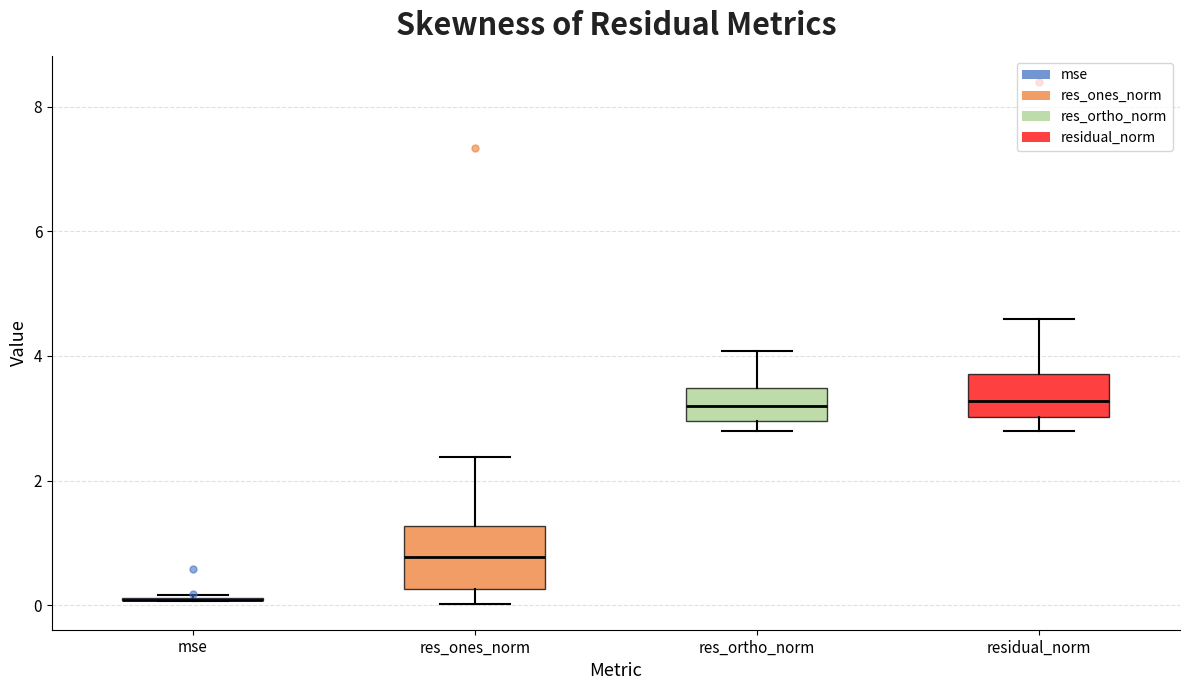

Reading left to right, read every box against the y-axis: the position of its median line, the range the box covers, and the ends of its whiskers. The values are not printed on the chart, so give them approximately, as read against the axis.

mse: box collapsed to a line at 0.0, whiskers 0.0 to 0.2
res_ones_norm: median 0.8, box 0.2 to 1.2, whiskers 0.0 to 2.4
res_ortho_norm: median 3.2, box 3.0 to 3.4, whiskers 2.8 to 4.0
residual_norm: median 3.2, box 3.0 to 3.8, whiskers 2.8 to 4.6